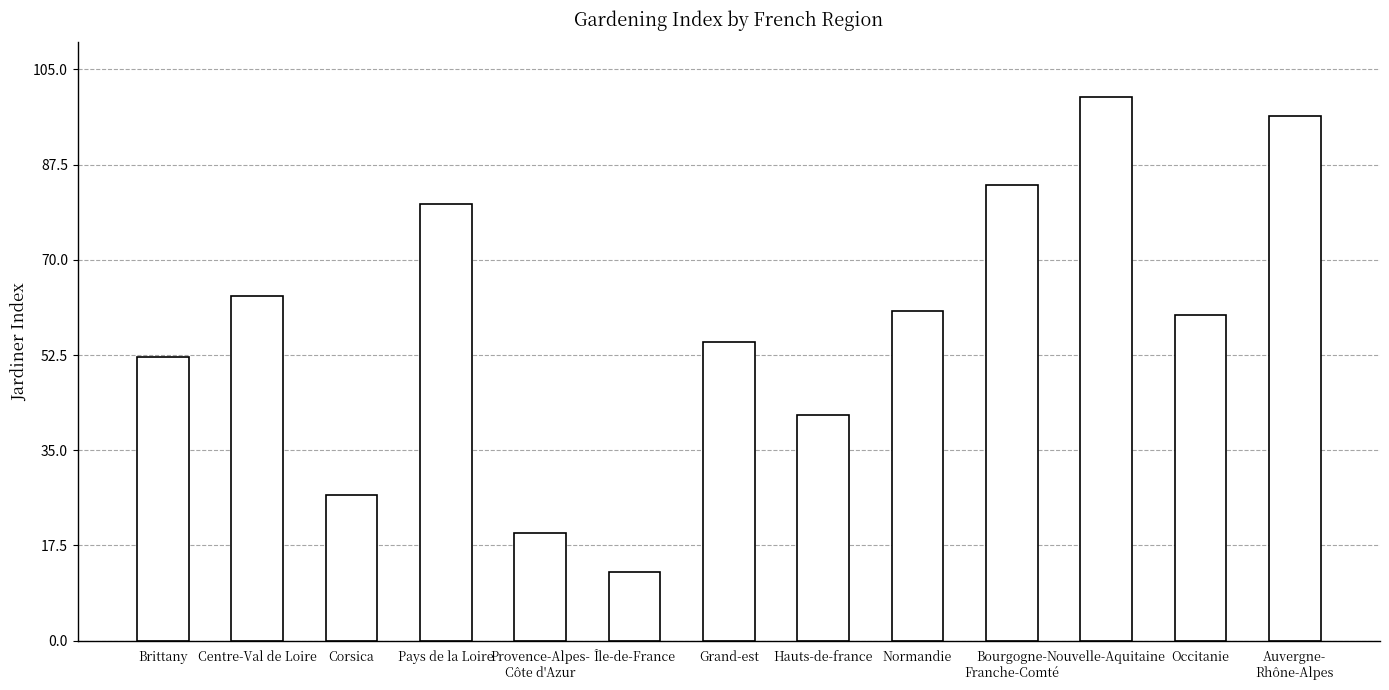

Is it true that the value at Bourgogne-
Franche-Comté is 83.8?

True